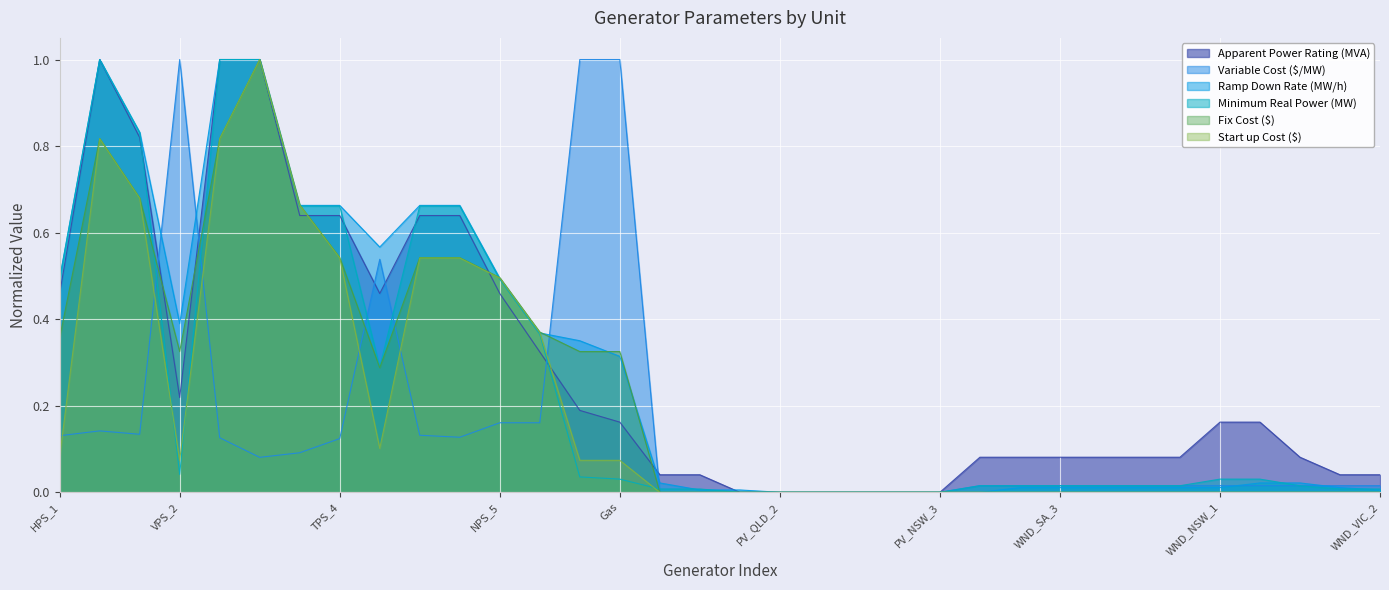

At which category is the sum across all series the highest?

LPS_3